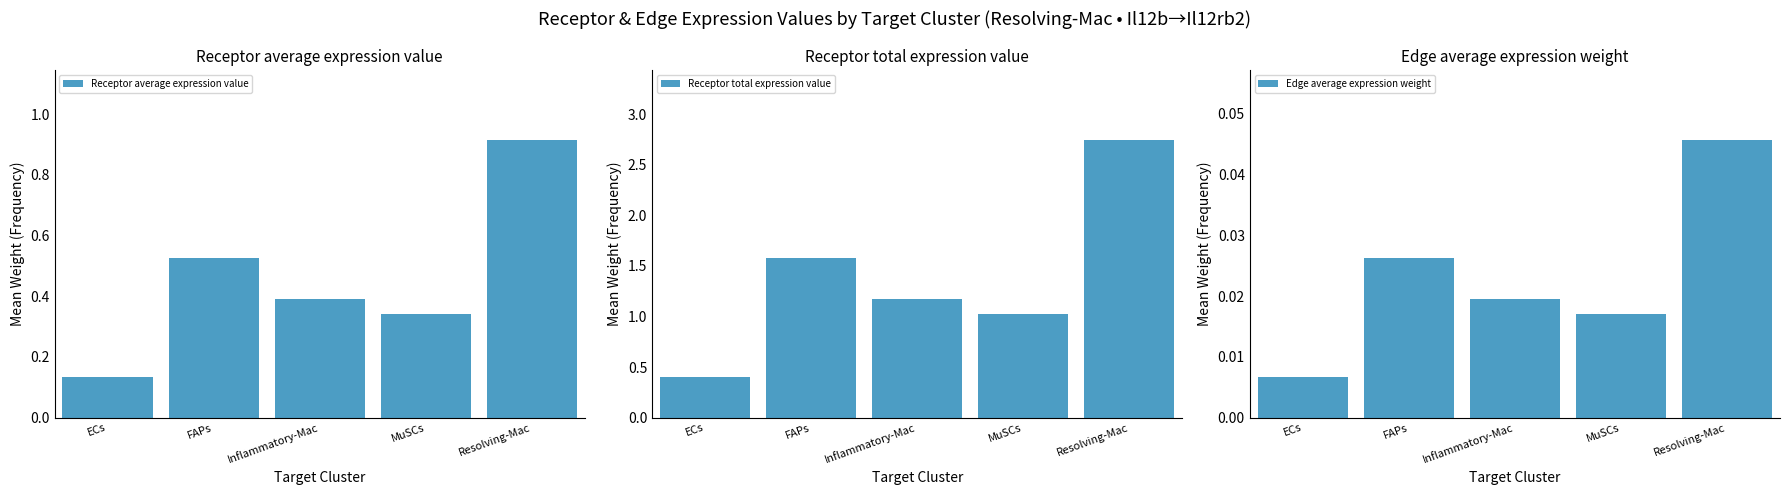

At which category does the chart reach its minimum across all series?

ECs